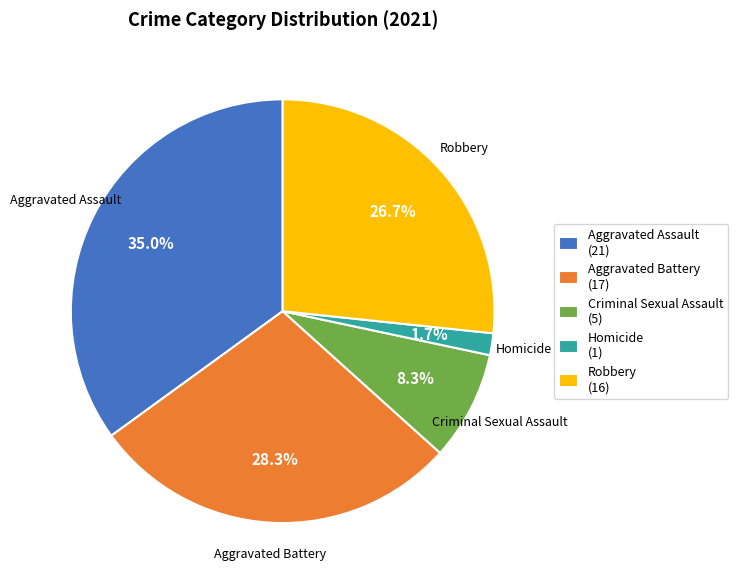

True or false: Homicide accounts for 2% of the total.

True